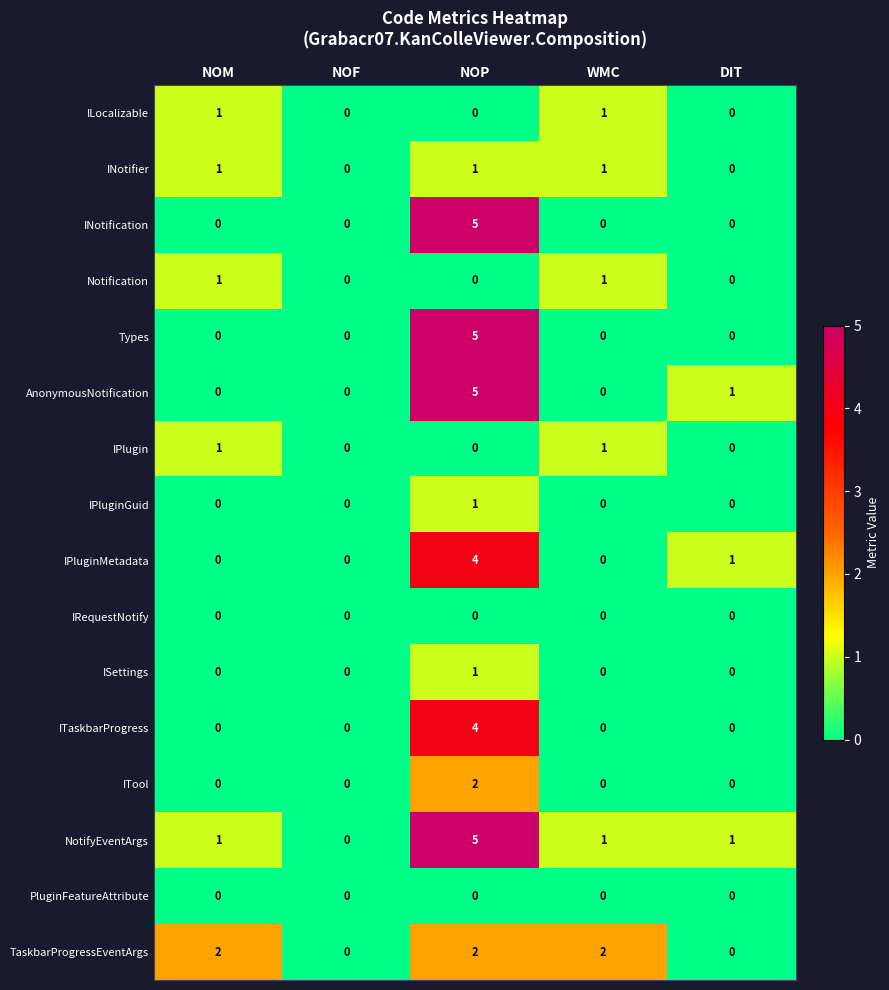

Between NOM and NOF, which series saw the biggest shift?

TaskbarProgressEventArgs